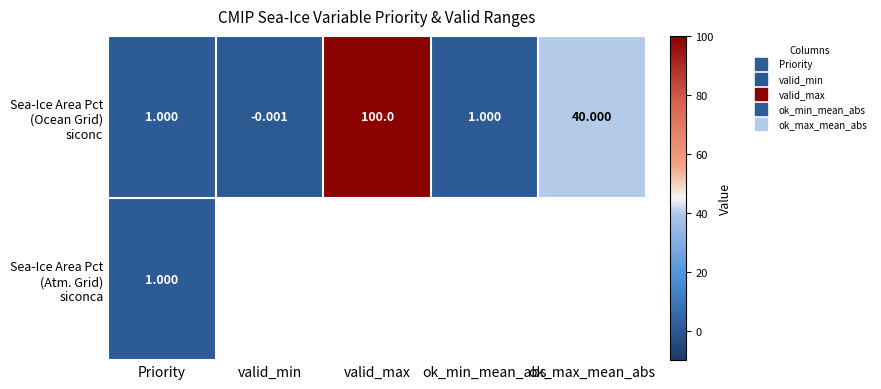

At which label is Sea-Ice Area Pct (Atm. Grid) siconca closest to 1?

Priority